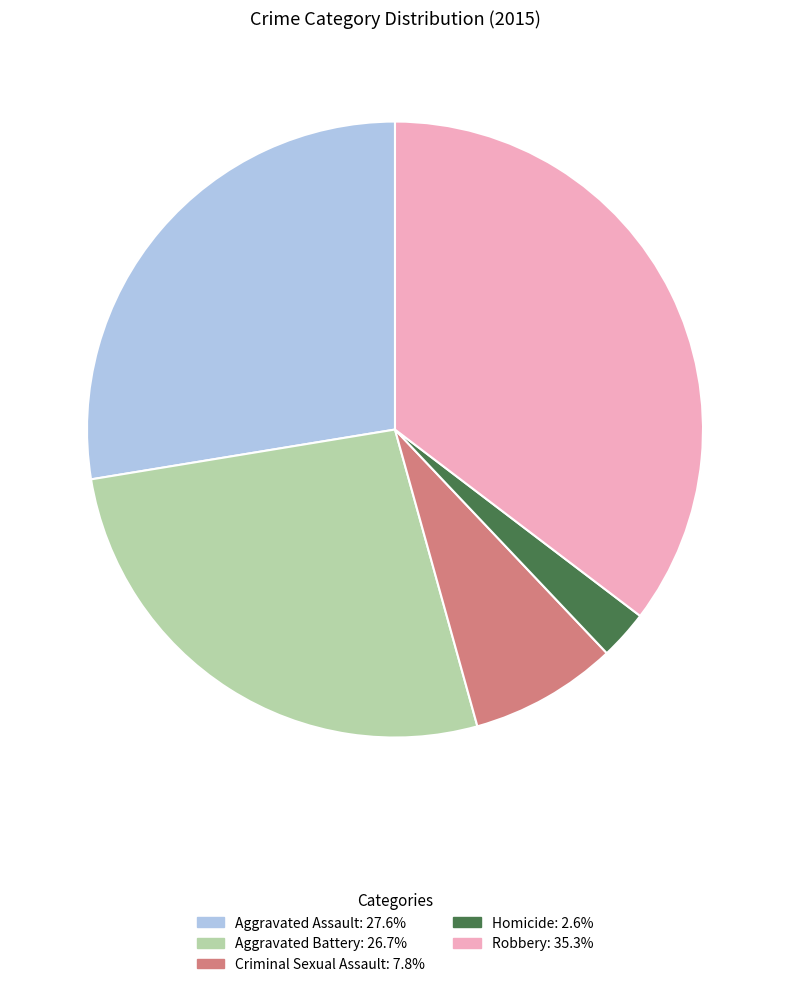

Combined, do Criminal Sexual Assault and Robbery account for over 50%?

No